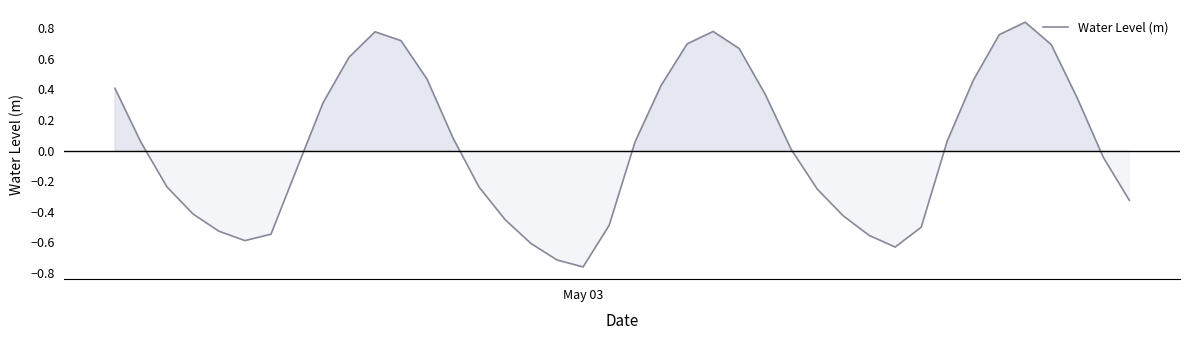

What is the sum of all values?

1.2